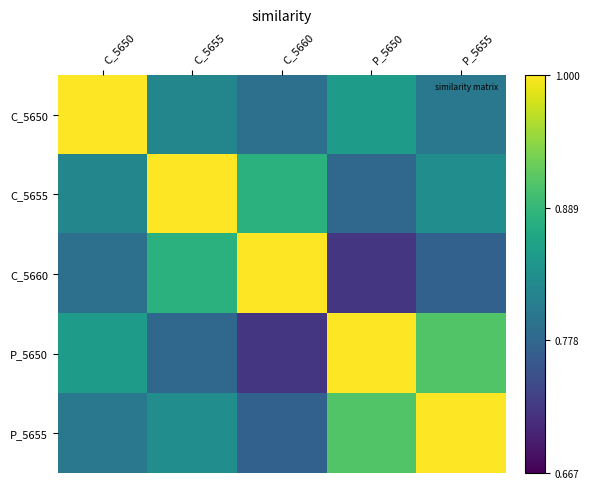

What is the maximum value shown in the chart?

1.0